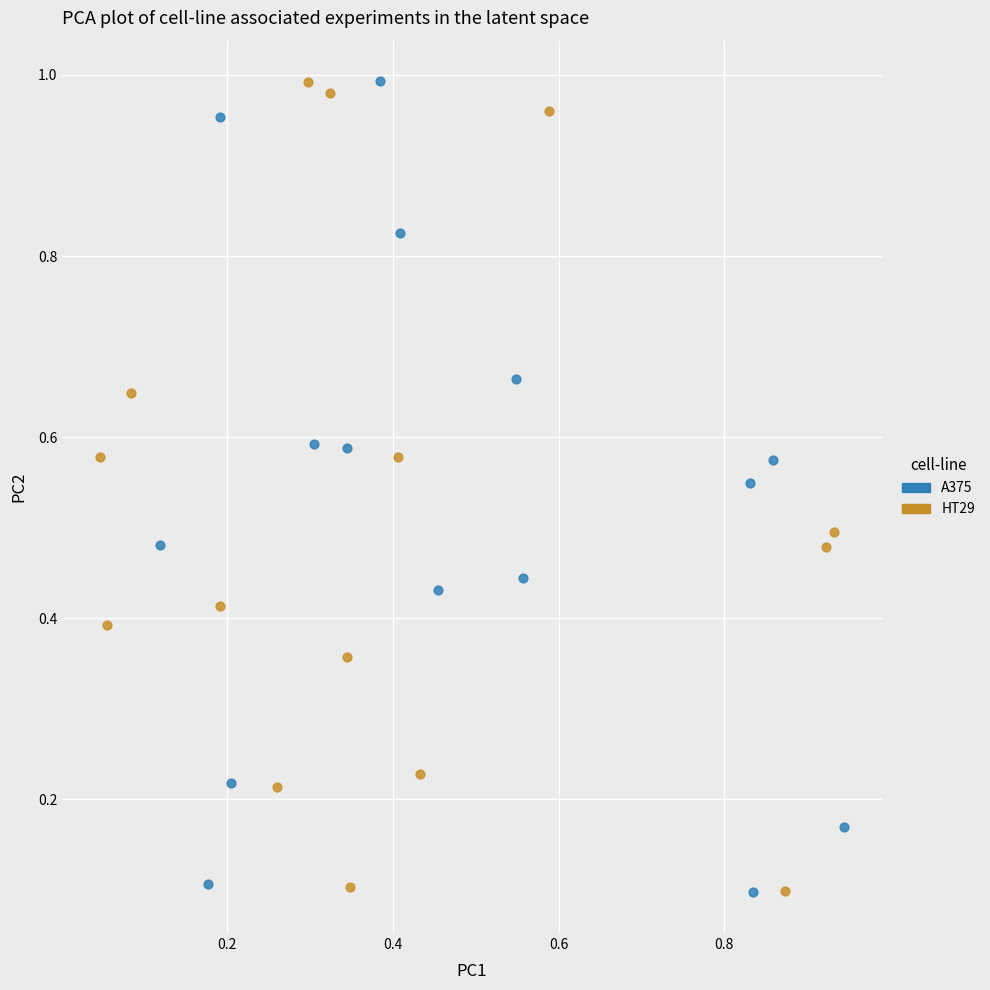

What are all the series names shown in the legend?

A375, HT29